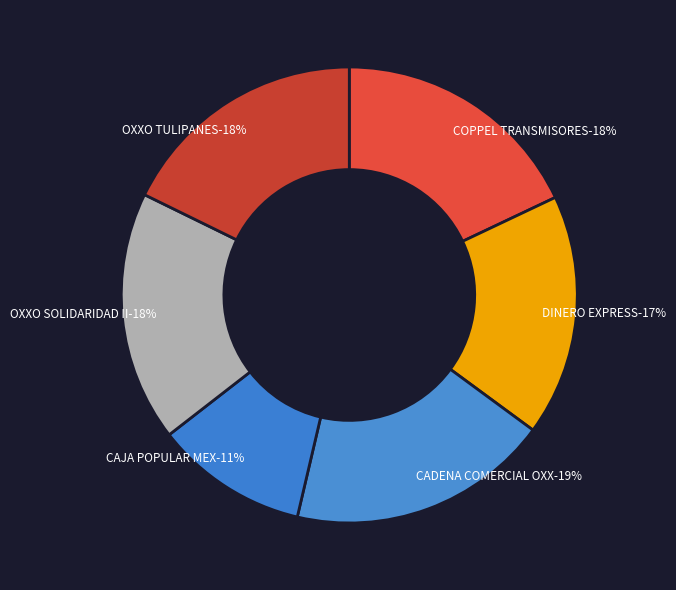

Does OXXO TULIPANES account for over 50% of the chart?

No